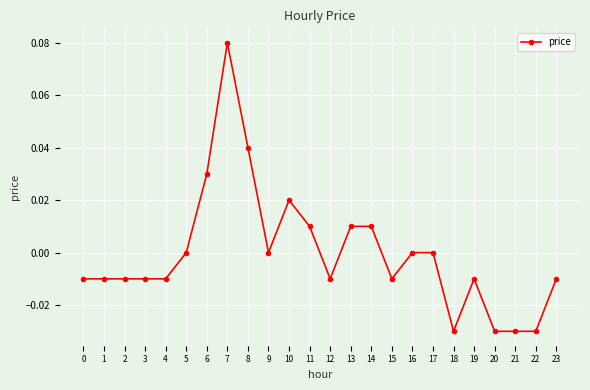

How many lines are shown in the chart?

1